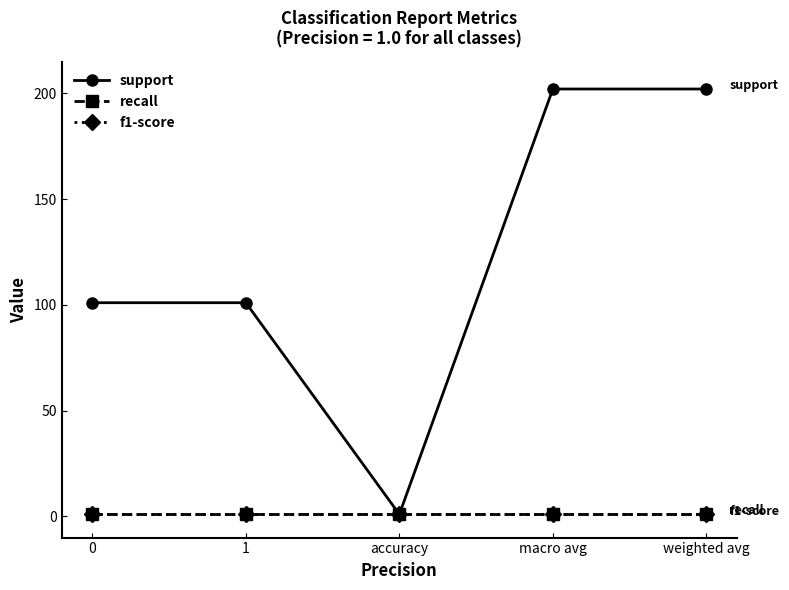

What is the value of the support point at the 4th from the left?

202